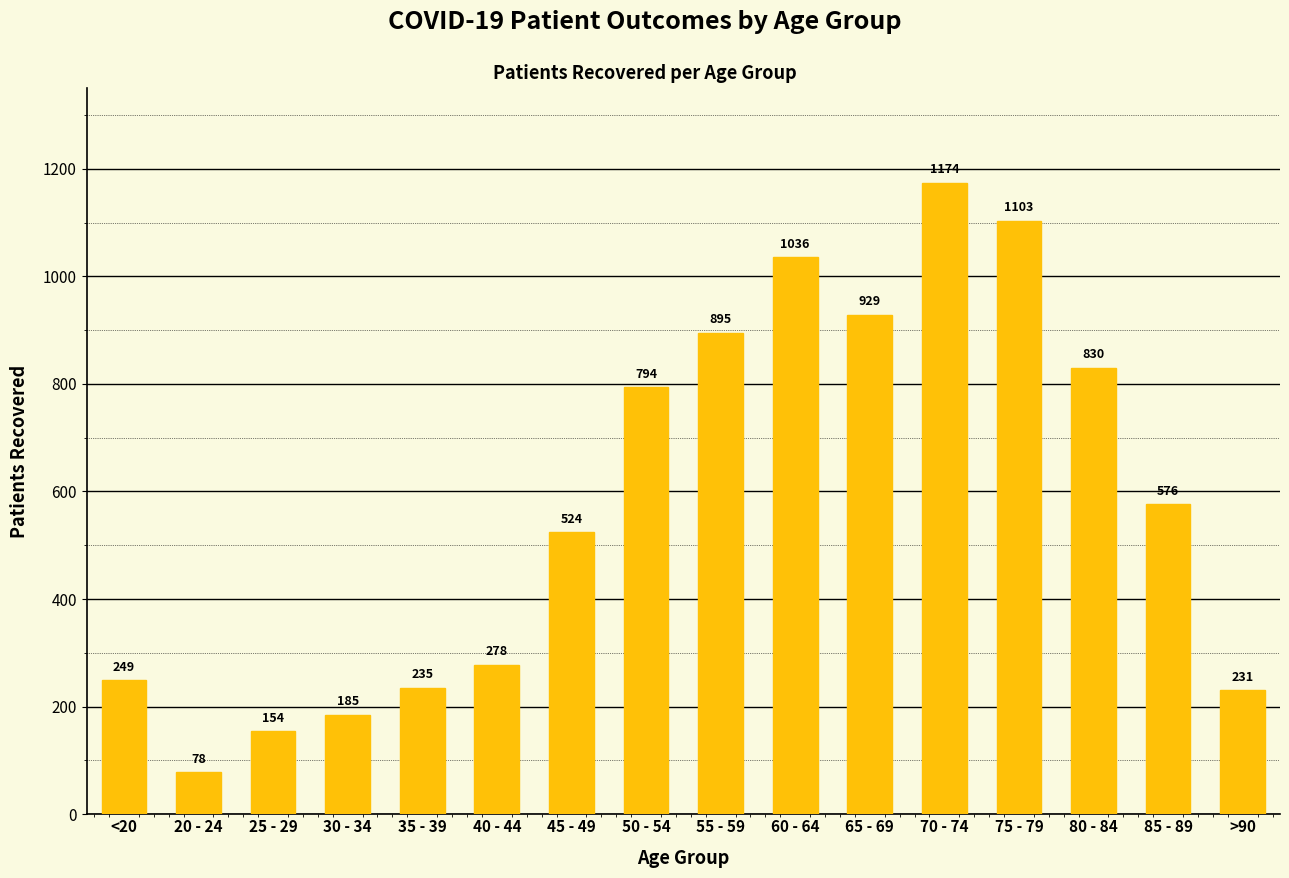

How many values are below 576?

8